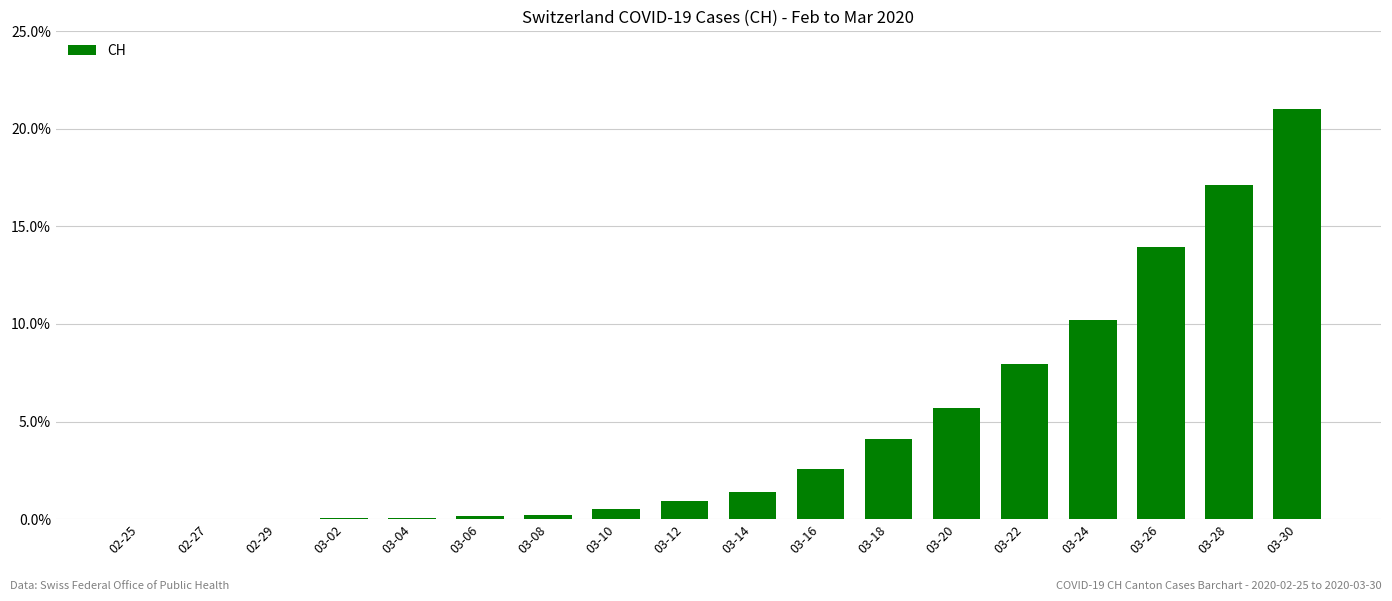

What is the sum of all values?

85.8